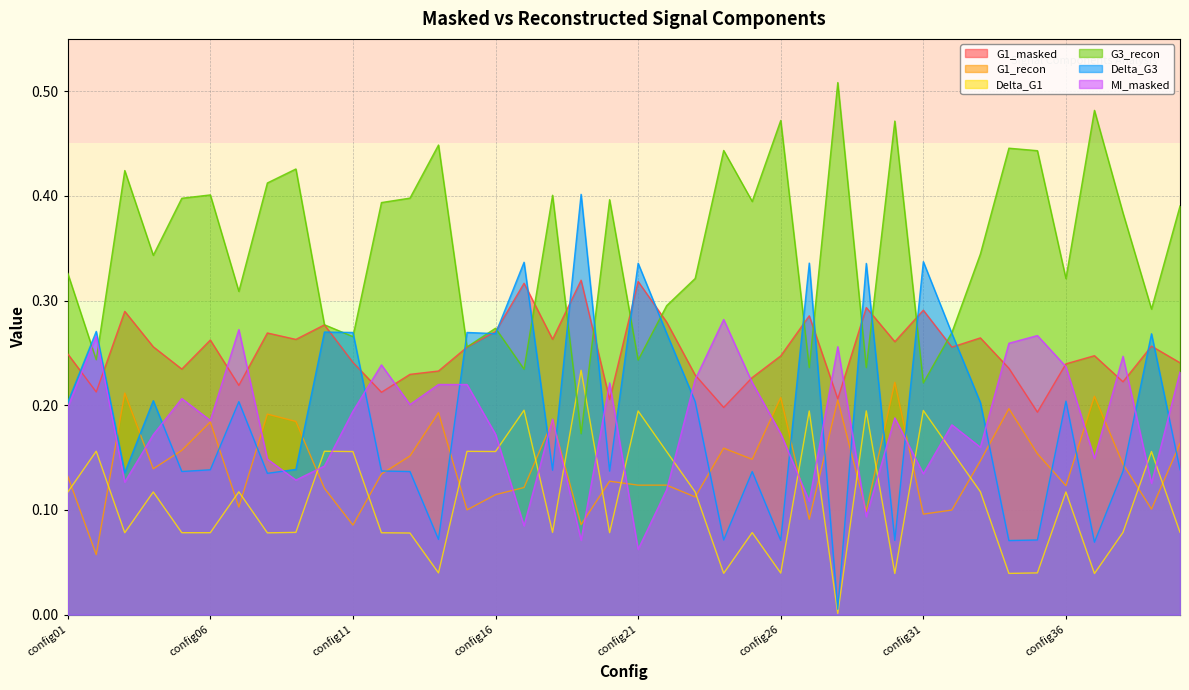

Reading left to right, list all the values displayed in this chart.

G1_masked: 0.2	0.2	0.3	0.3	0.2	0.3	0.2	0.3	0.3	0.3	0.2	0.2	0.2	0.2	0.3	0.3	0.3	0.3	0.3	0.2	0.3	0.3	0.2	0.2	0.2	0.2	0.3	0.2	0.3	0.3	0.3	0.3	0.3	0.2	0.2	0.2	0.2	0.2	0.3	0.2
G1_recon: 0.1	0.1	0.2	0.1	0.2	0.2	0.1	0.2	0.2	0.1	0.1	0.1	0.2	0.2	0.1	0.1	0.1	0.2	0.1	0.1	0.1	0.1	0.1	0.2	0.1	0.2	0.1	0.2	0.1	0.2	0.1	0.1	0.1	0.2	0.2	0.1	0.2	0.1	0.1	0.2
Delta_G1: 0.1	0.2	0.1	0.1	0.1	0.1	0.1	0.1	0.1	0.2	0.2	0.1	0.1	0.0	0.2	0.2	0.2	0.1	0.2	0.1	0.2	0.2	0.1	0.0	0.1	0.0	0.2	0.0	0.2	0.0	0.2	0.2	0.1	0.0	0.0	0.1	0.0	0.1	0.2	0.1
G3_recon: 0.3	0.2	0.4	0.3	0.4	0.4	0.3	0.4	0.4	0.3	0.3	0.4	0.4	0.4	0.3	0.3	0.2	0.4	0.2	0.4	0.2	0.3	0.3	0.4	0.4	0.5	0.2	0.5	0.2	0.5	0.2	0.3	0.3	0.4	0.4	0.3	0.5	0.4	0.3	0.4
Delta_G3: 0.2	0.3	0.1	0.2	0.1	0.1	0.2	0.1	0.1	0.3	0.3	0.1	0.1	0.1	0.3	0.3	0.3	0.1	0.4	0.1	0.3	0.3	0.2	0.1	0.1	0.1	0.3	0.0	0.3	0.1	0.3	0.3	0.2	0.1	0.1	0.2	0.1	0.1	0.3	0.1
MI_masked: 0.2	0.3	0.1	0.2	0.2	0.2	0.3	0.1	0.1	0.1	0.2	0.2	0.2	0.2	0.2	0.2	0.1	0.2	0.1	0.2	0.1	0.1	0.2	0.3	0.2	0.2	0.1	0.3	0.1	0.2	0.1	0.2	0.2	0.3	0.3	0.2	0.1	0.2	0.1	0.2